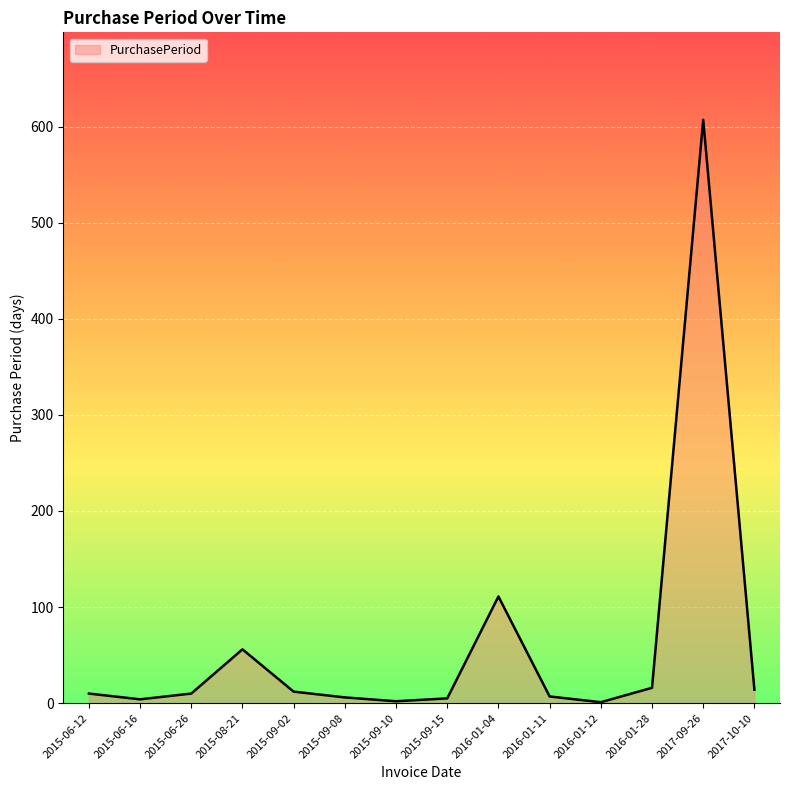

The chart shows a value of 5 at 2015-09-15. True or false?

True